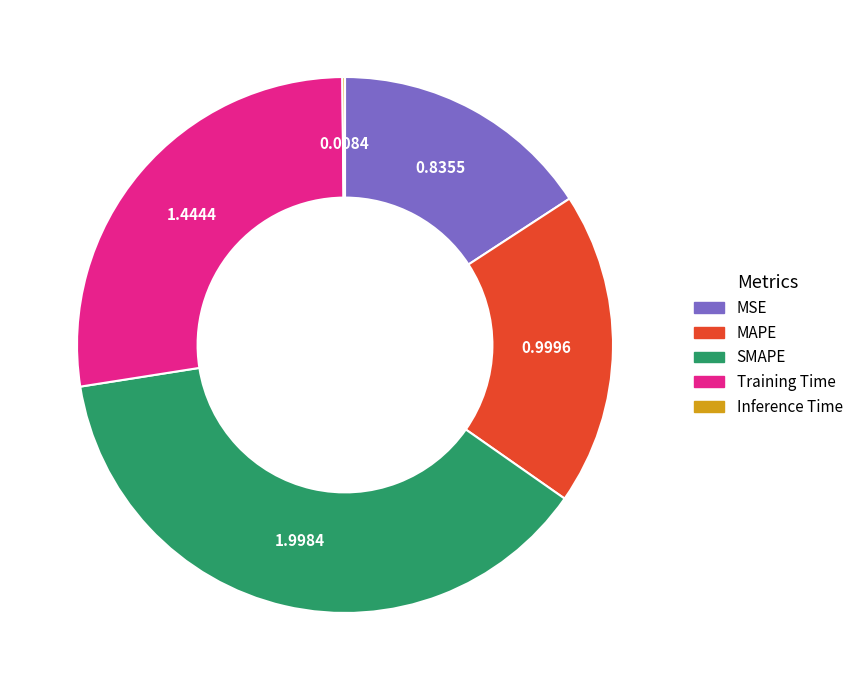

Between SMAPE and MAPE, which is larger?

SMAPE